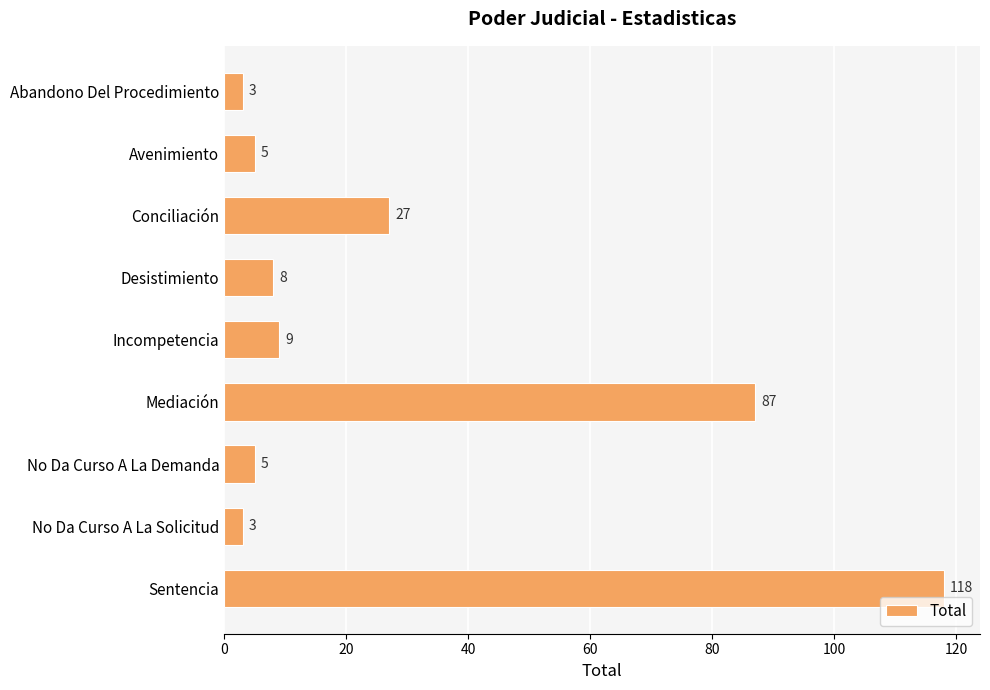

What position from the bottom is No Da Curso A La Solicitud?

2